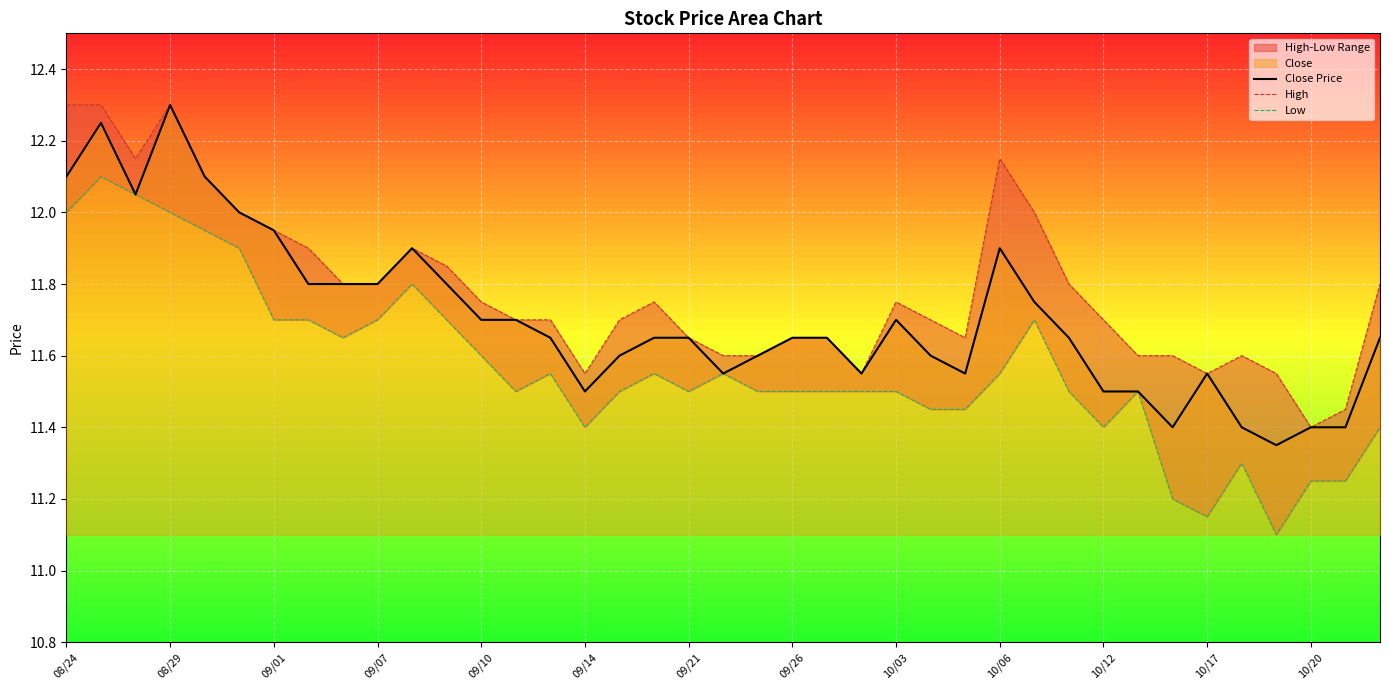

True or false: High and Low cross at least once.

False